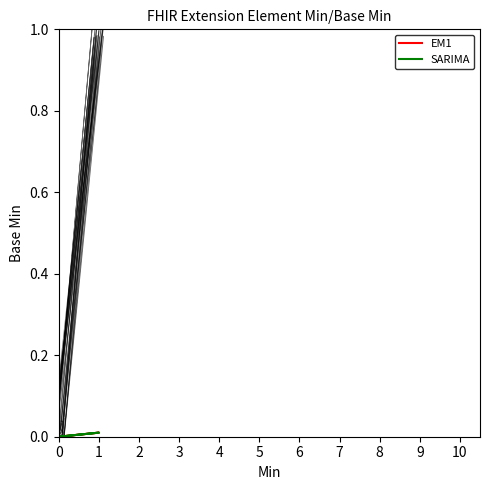

True or false: EM1 and SARIMA intersect in this chart.

False